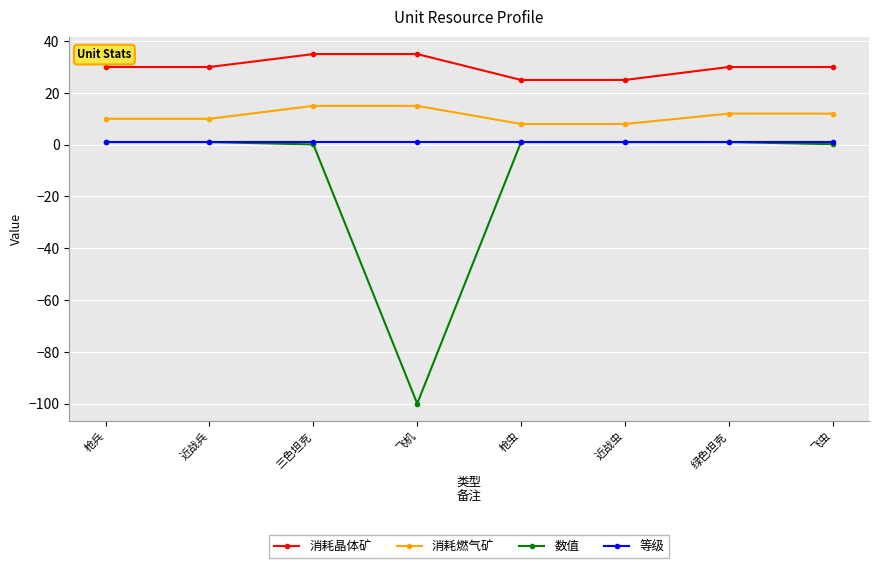

What is the value of the 等级 point at the 6th from the left?

1.0